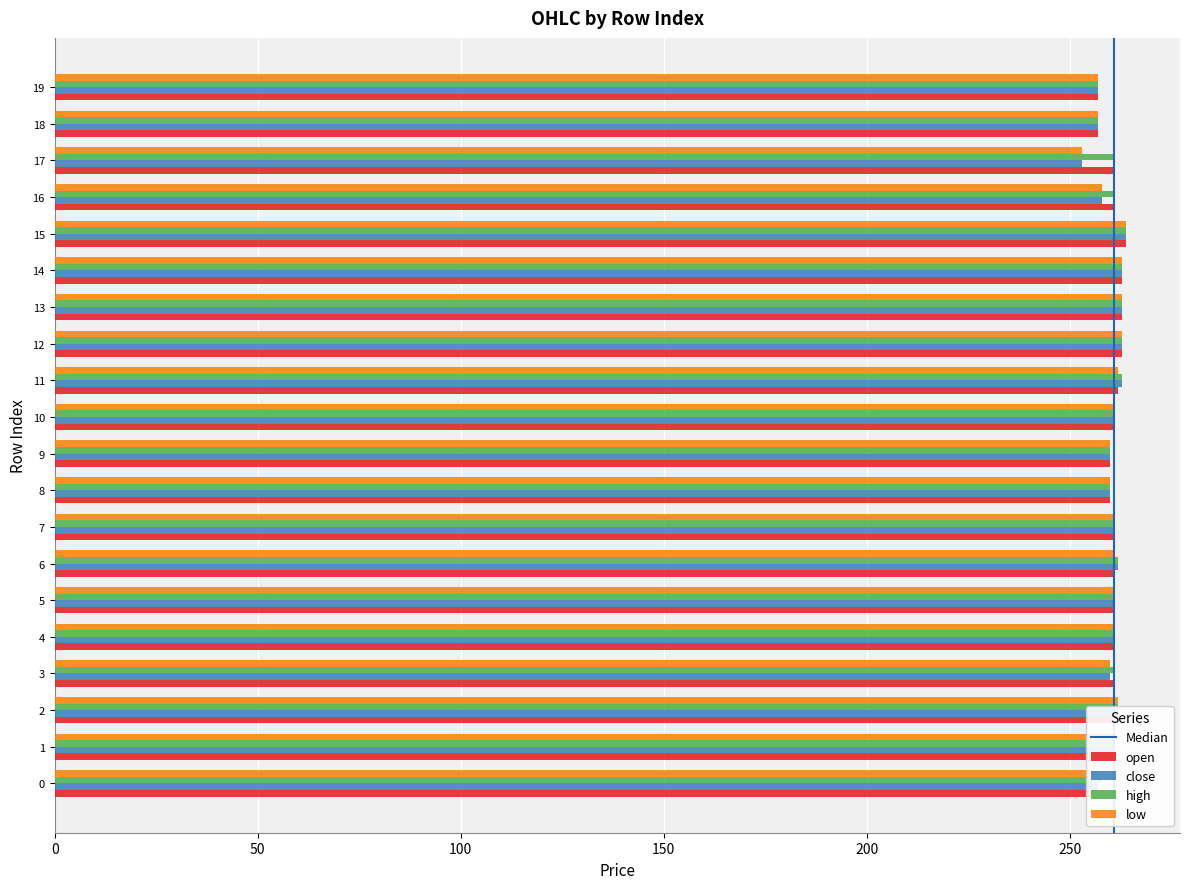

What is the highest value of the open series?

264